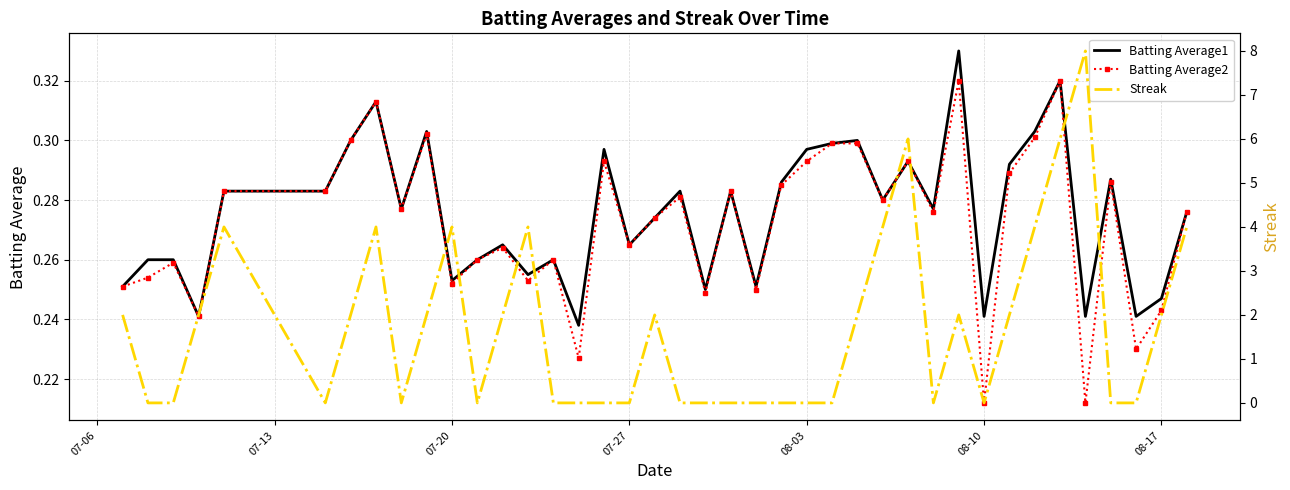

How many distinct data groups are displayed?

3